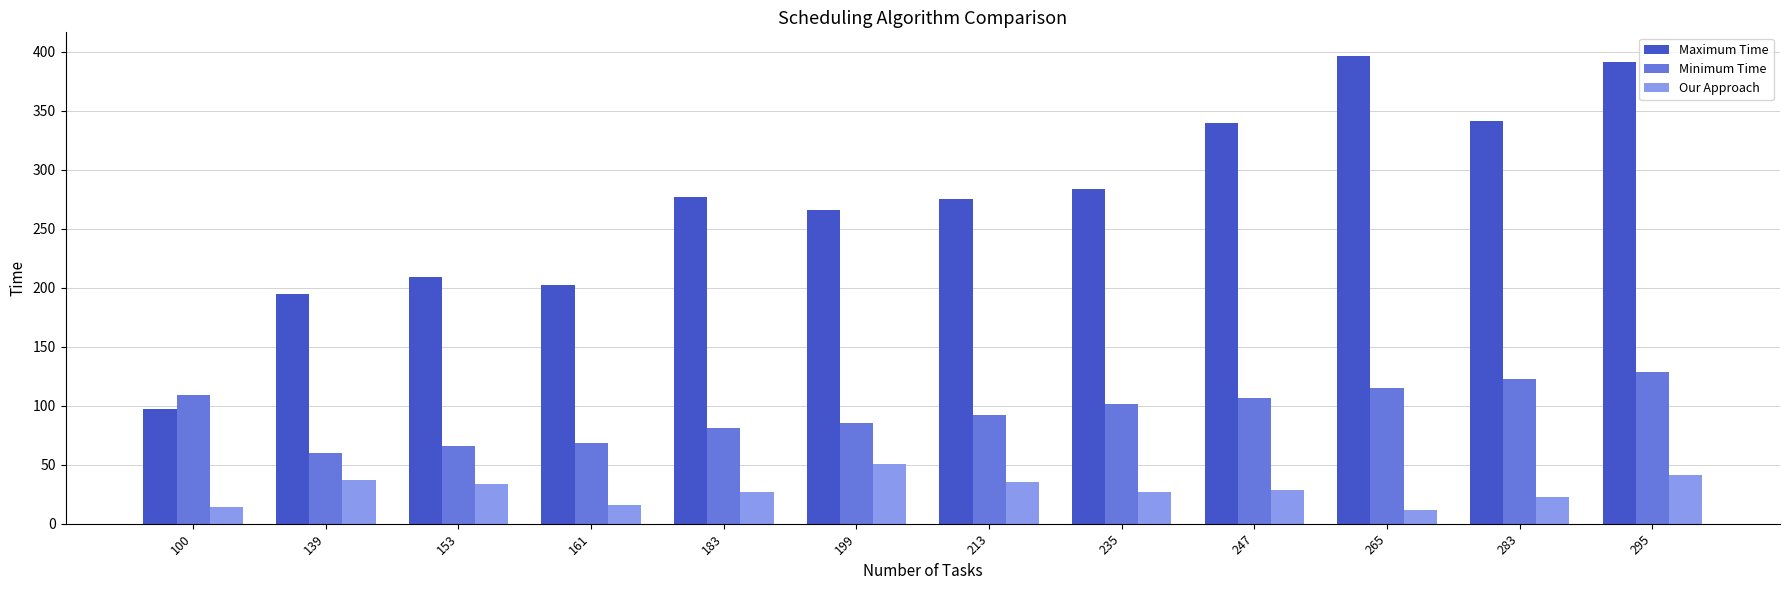

At how many categories does at least one series exceed 177?

11